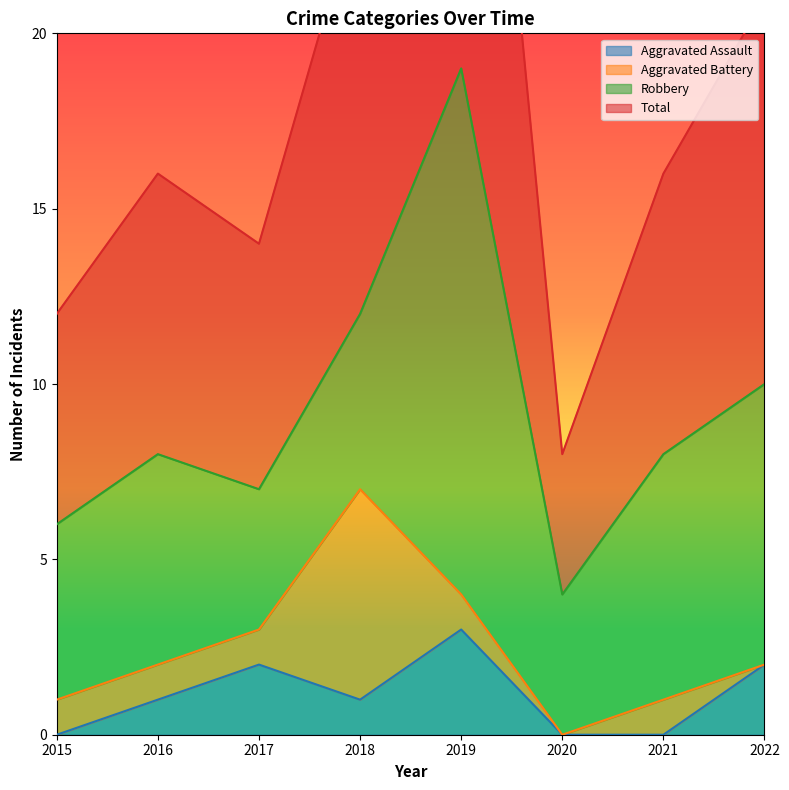

At which category is the sum across all series the highest?

2019